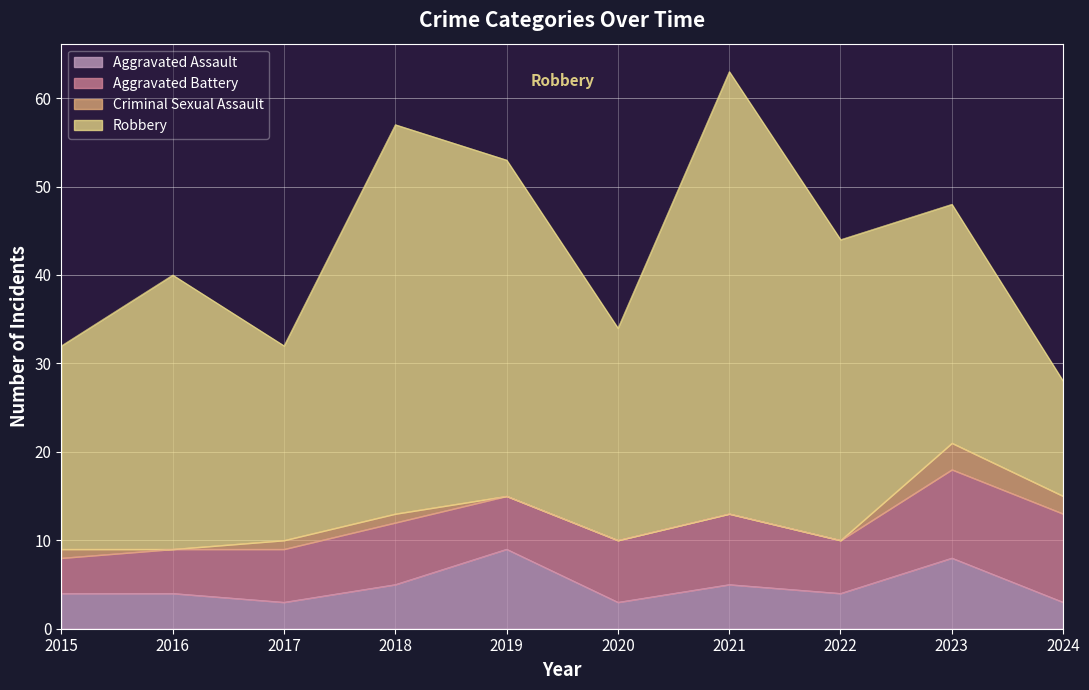

At which category is the sum across all series the highest?

2021